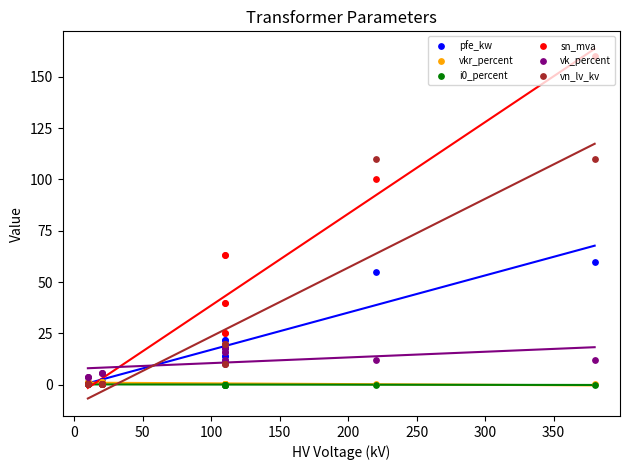

Which series has the largest Y range (max minus min)?

sn_mva